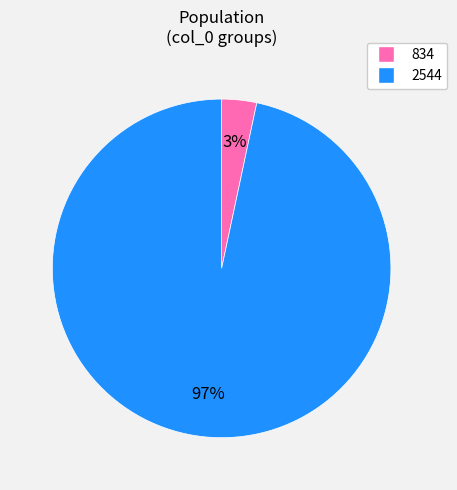

Which has a higher value, 834 or 2544?

2544